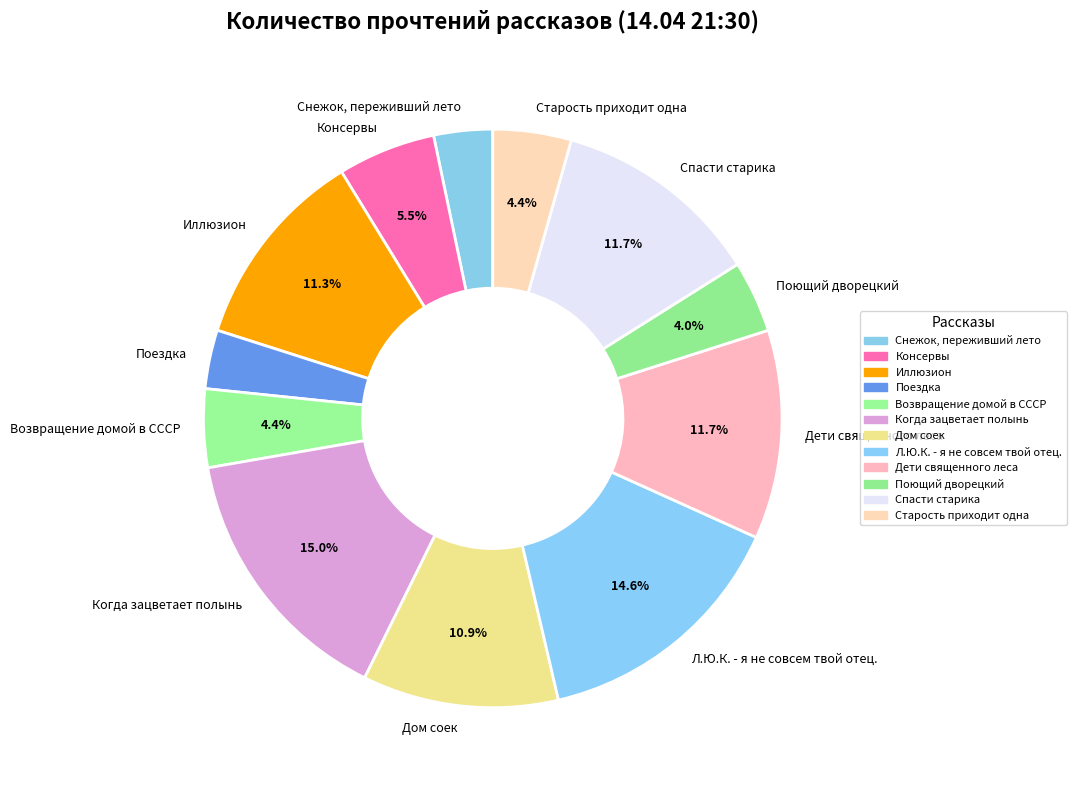

How much of the chart is everything except Л.Ю.К. - я не совсем твой отец.?

85.4%